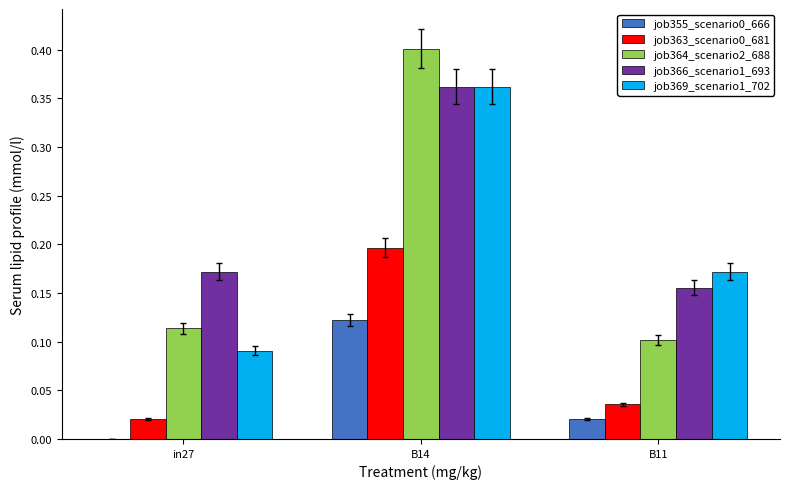

How many series are shown in this chart?

5